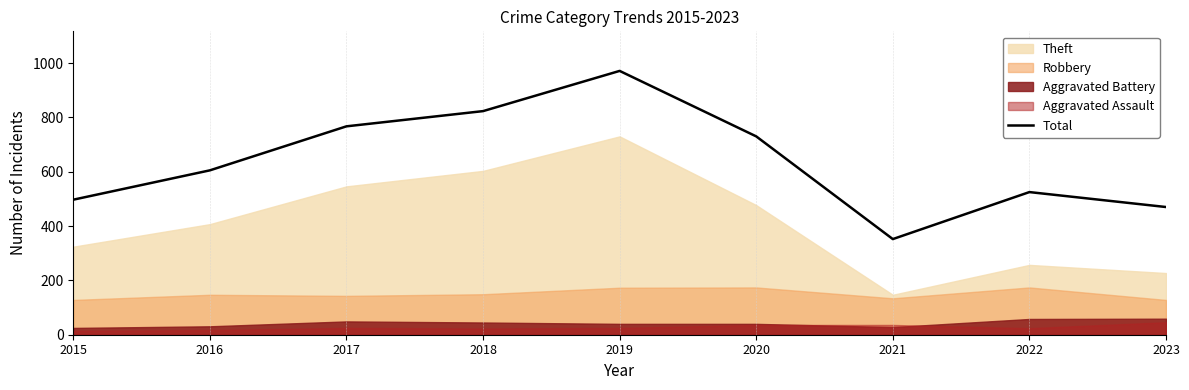

How many lines are shown in the chart?

1